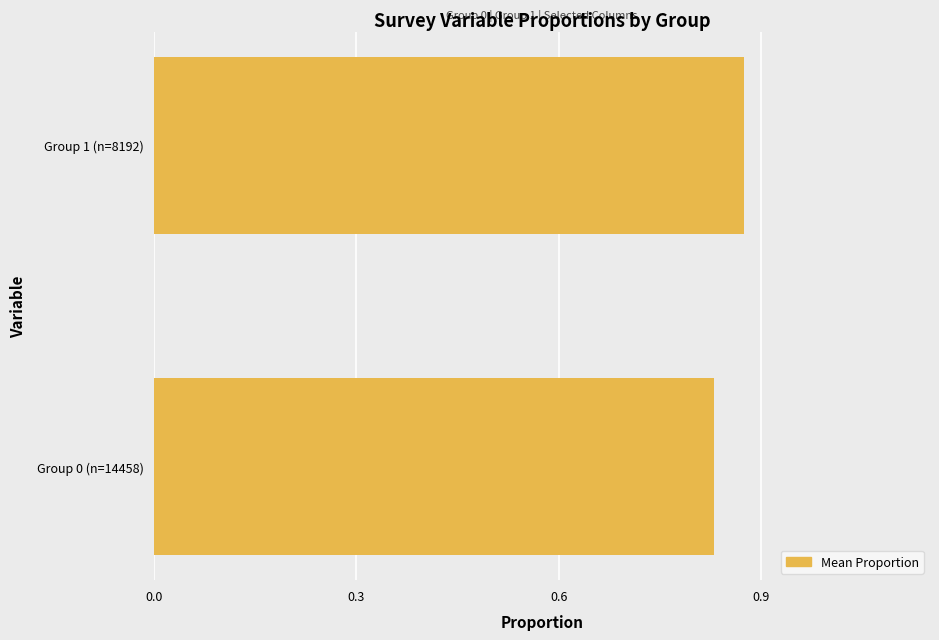

List the labels in order of value, largest first.

Group 1 (n=8192), Group 0 (n=14458)